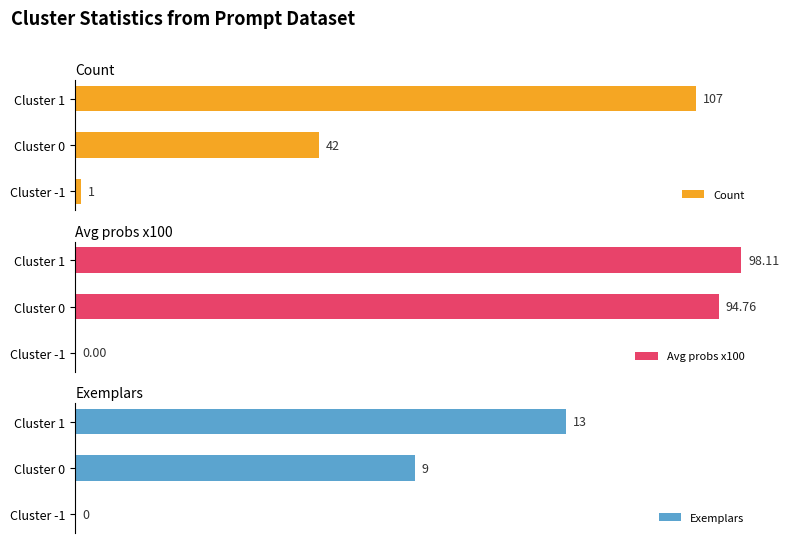

Rank the series by their maximum value, from highest to lowest.

Count, Avg probs x100, Exemplars